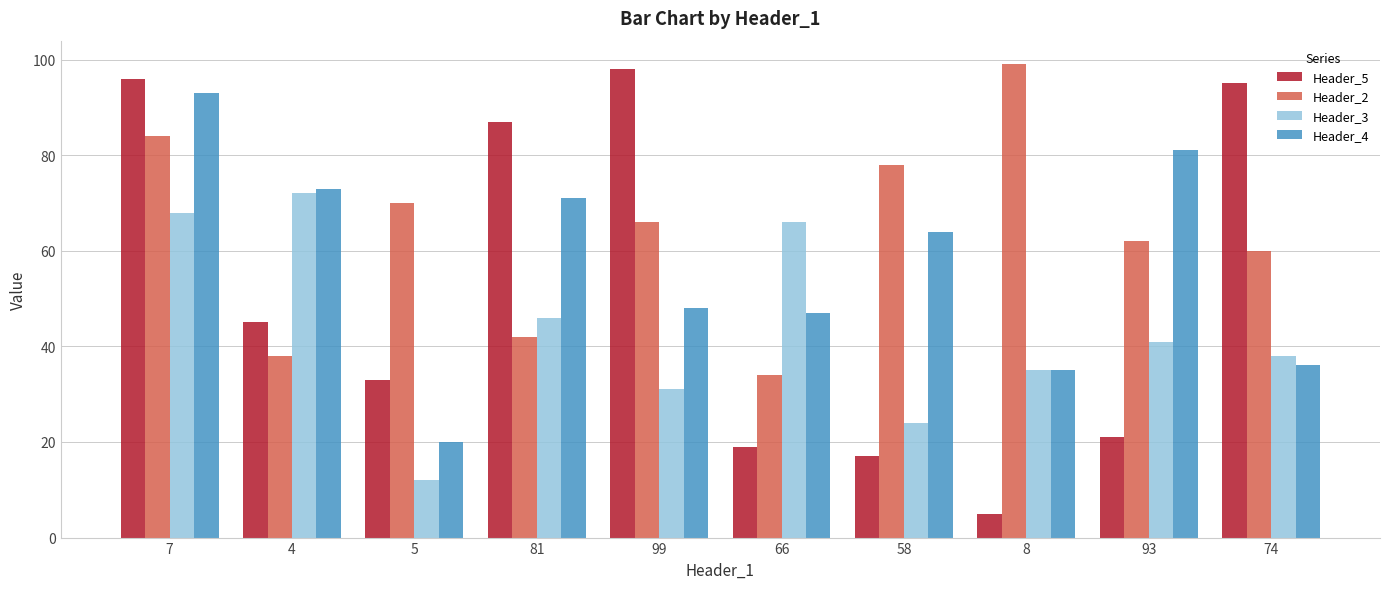

What is the total value across all series at 4?

228